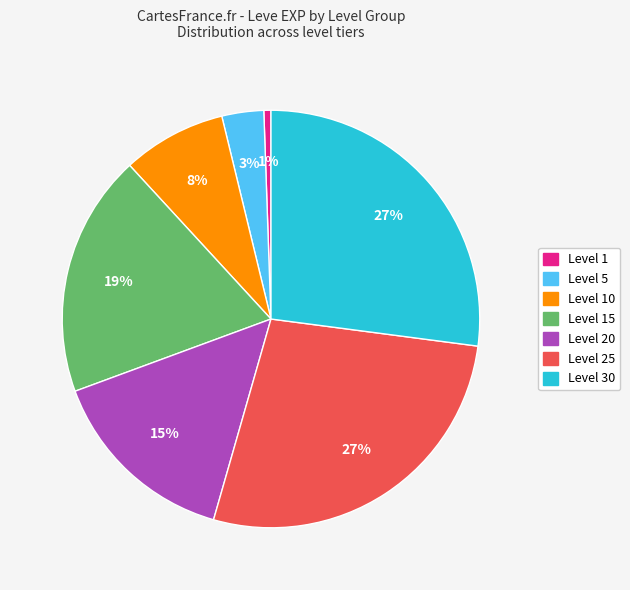

To the nearest percent, what is the average slice percentage?

14%